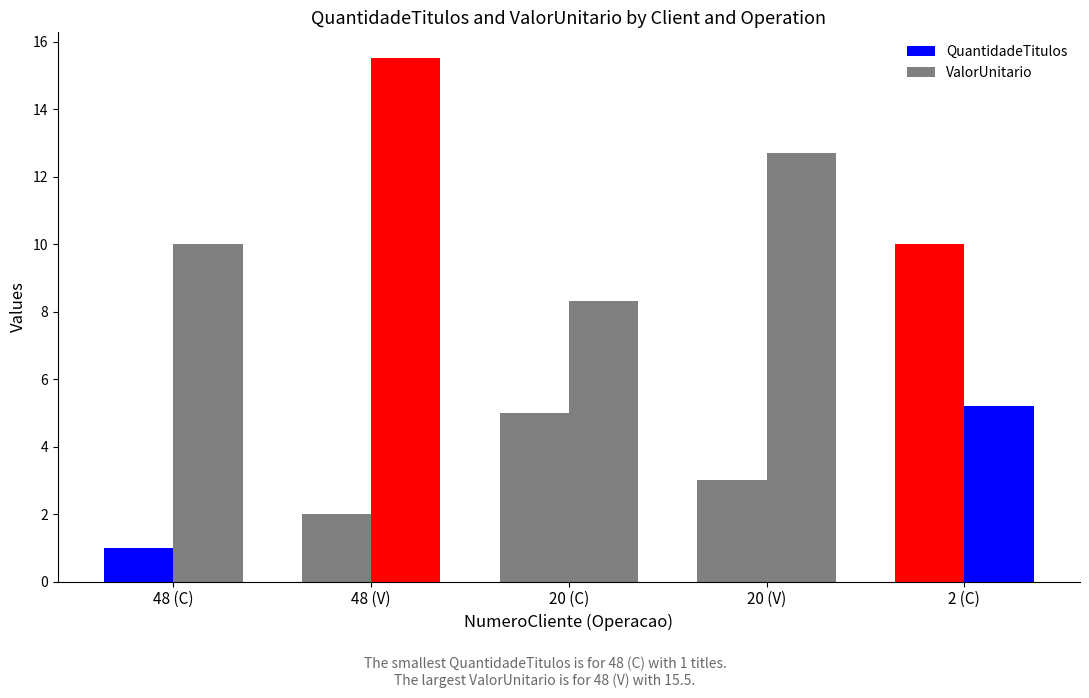

At which category is the sum across all series the highest?

48 (V)